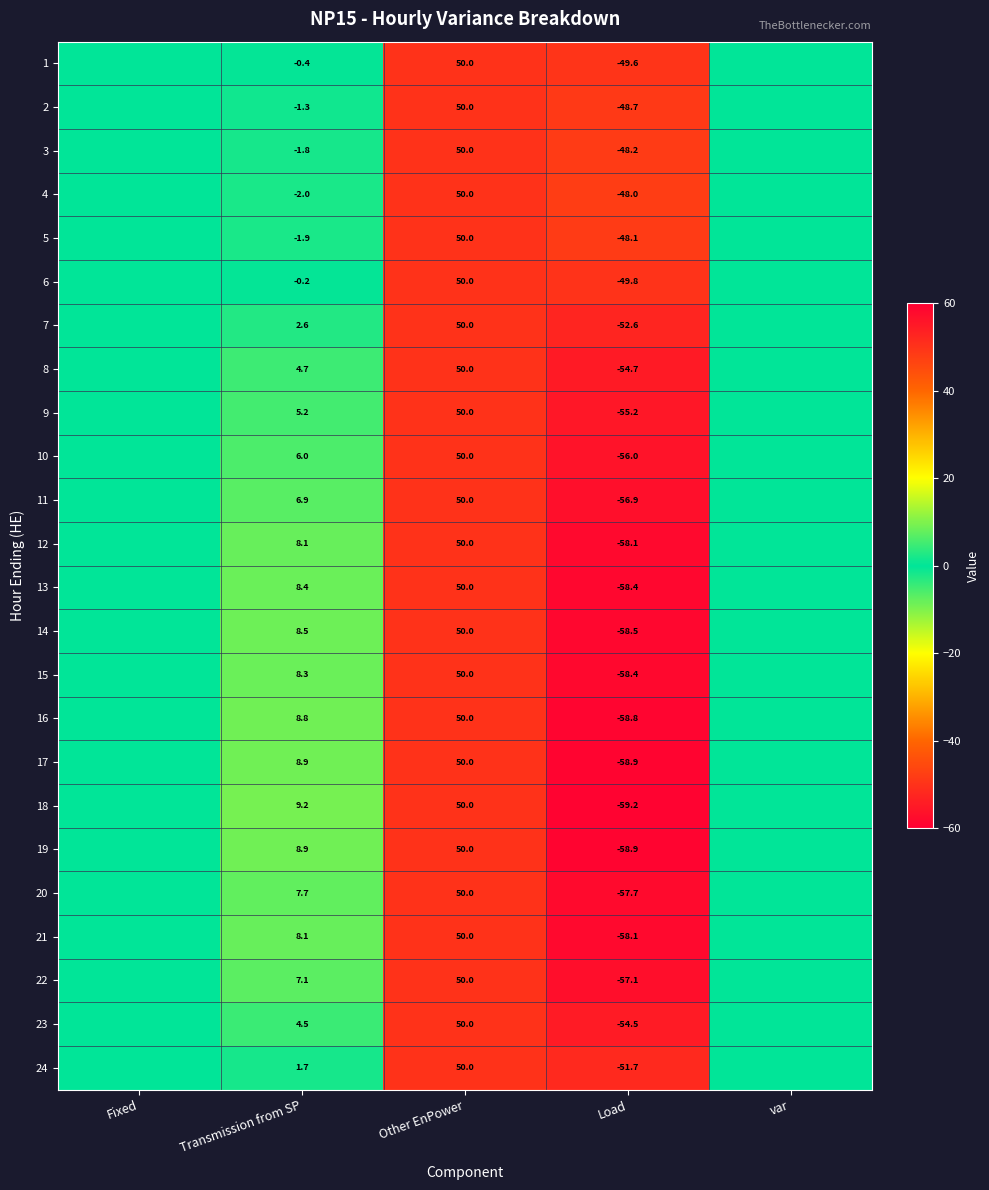

The 20 series shows 30.9 at Other EnPower. True or false?

False